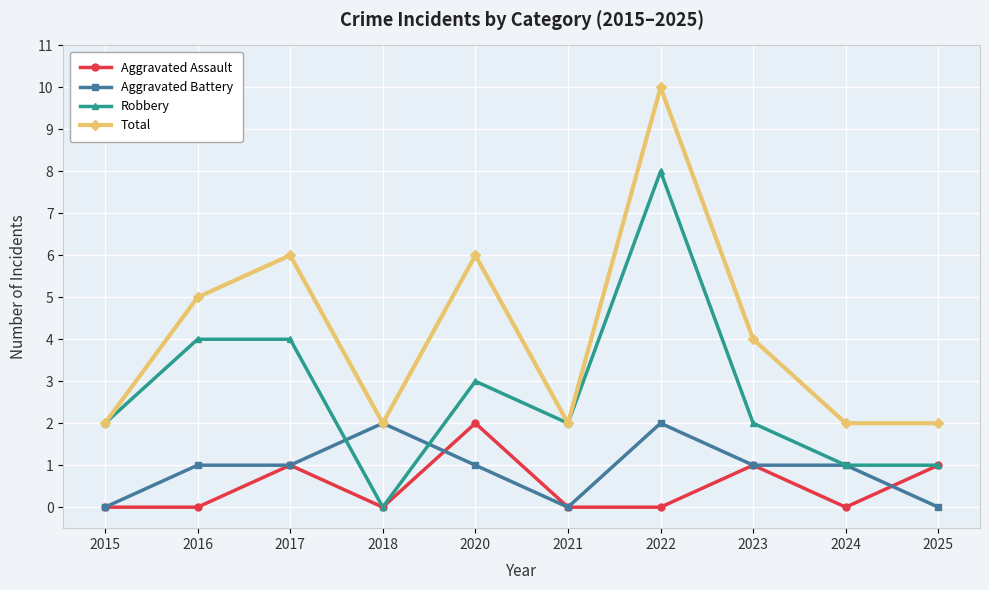

What is the difference between the maximum and minimum values in the Aggravated Assault series?

2